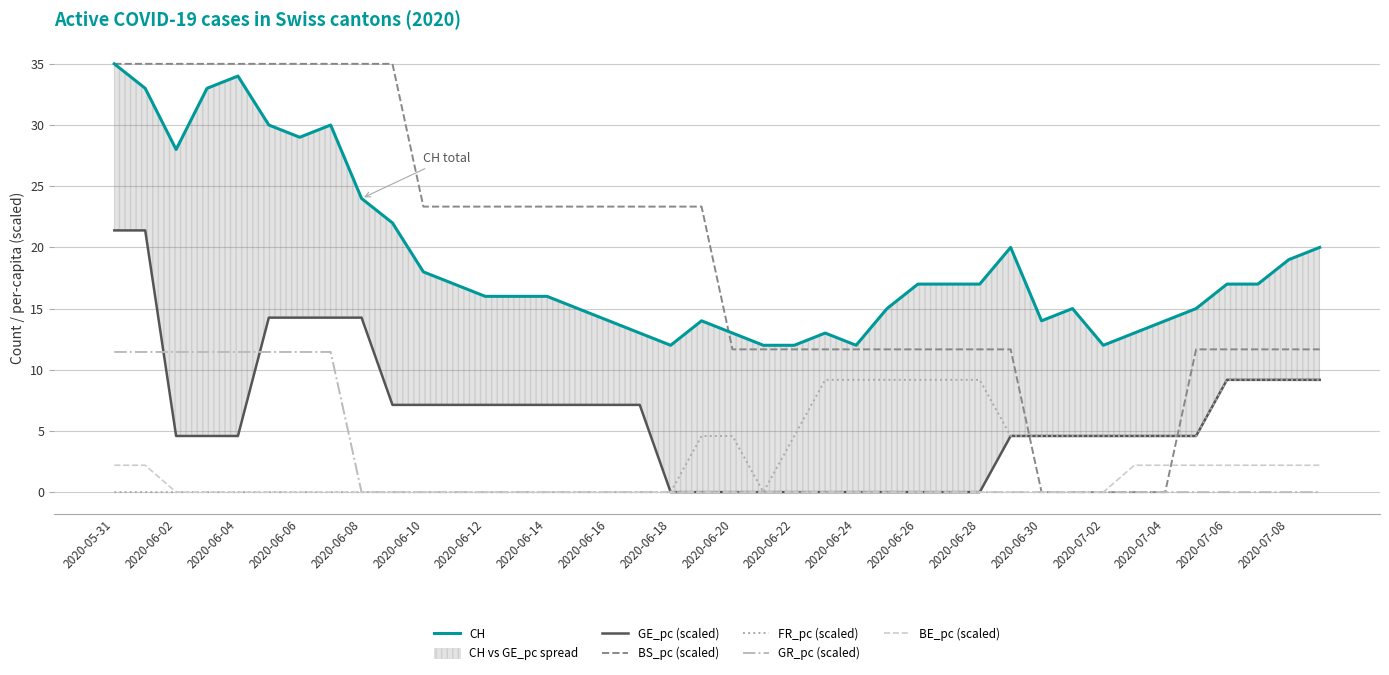

In CH, how many points are higher than both neighbors (excluding endpoints)?

6